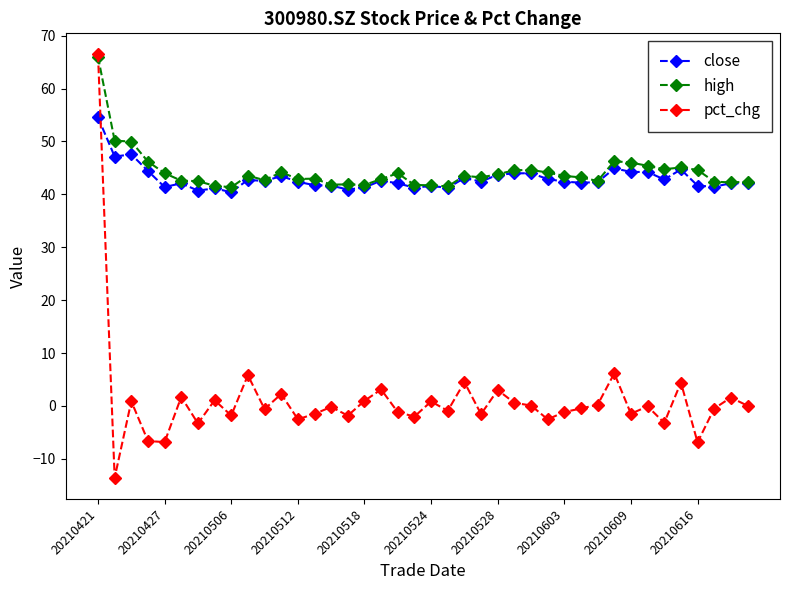

What is the value of the high point at the 38th from the left?

42.4